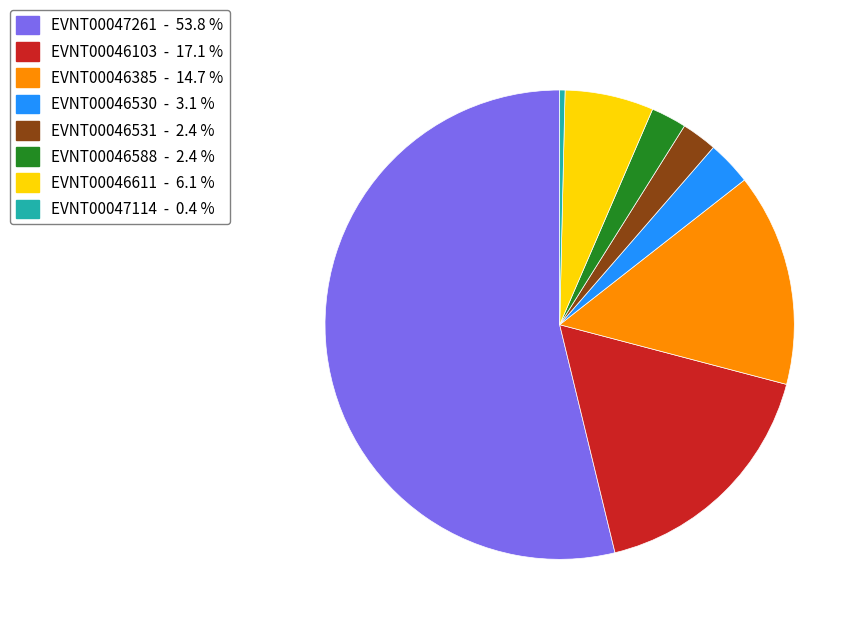

How many slices are in this pie chart?

8